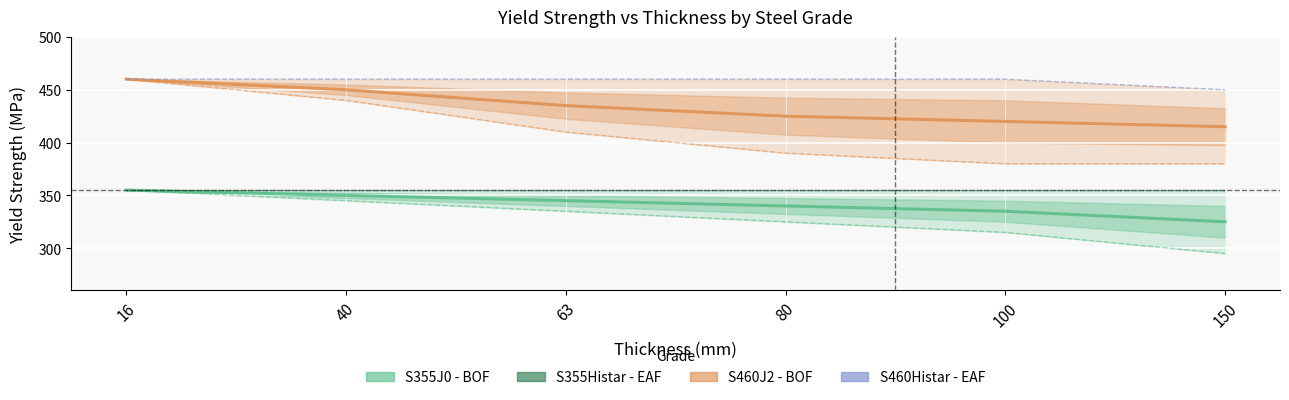

The value of S460 grades at 100 is 570. True or false?

False